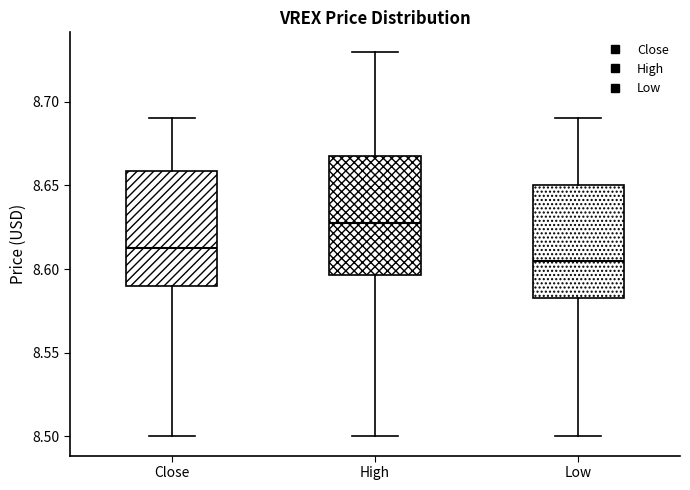

Reading left to right, transcribe this box plot: for each box, give where its median line is, the range the box spans, and where its two whiskers end, as read against the y-axis. The values are not printed on the chart, so give them approximately, as read against the axis.

Close: median 8.610, box 8.590 to 8.660, whiskers 8.500 to 8.690
High: median 8.630, box 8.595 to 8.670, whiskers 8.500 to 8.730
Low: median 8.605, box 8.580 to 8.650, whiskers 8.500 to 8.690